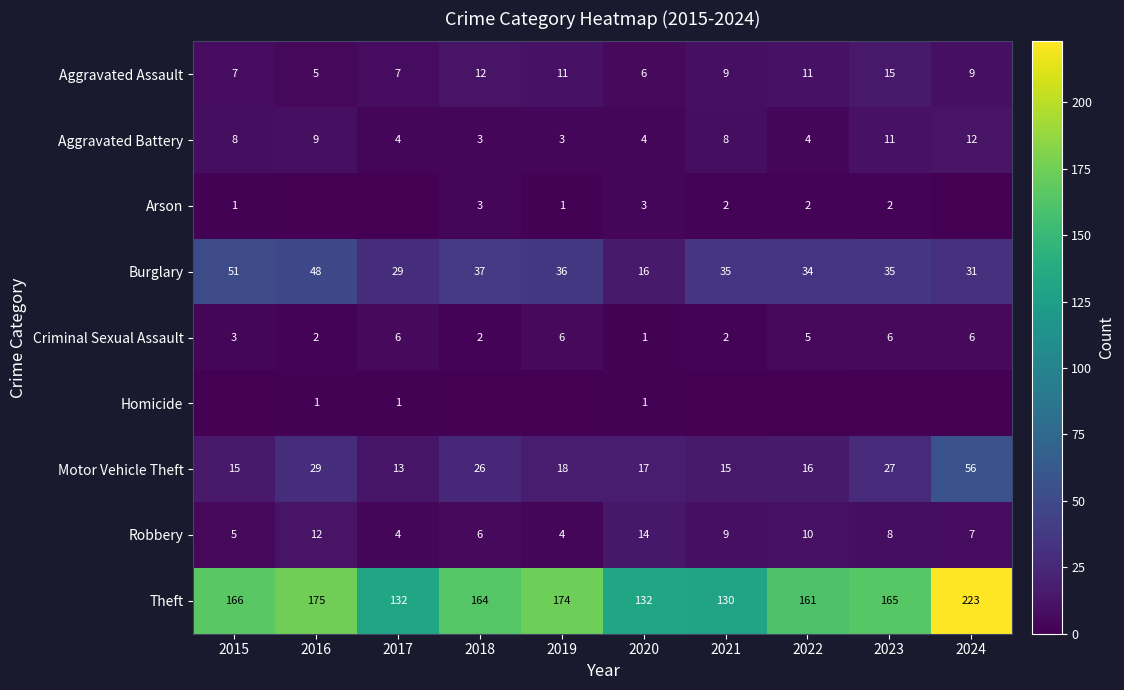

At which label is Burglary closest to 33?

2022